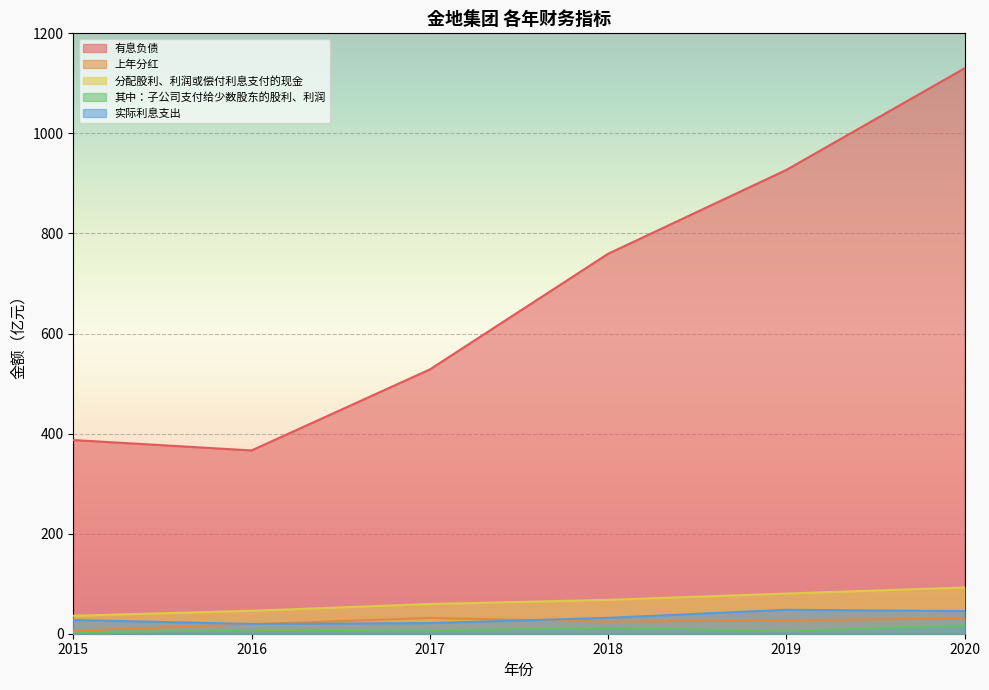

Reading left to right, extract all data points from this chart.

有息负债: 2015=387.2	2016=366.3	2017=528.1	2018=759.3	2019=926.9	2020=1130.0
上年分红: 2015=5.8	2016=18.9	2017=31.6	2018=23.9	2019=27.1	2020=30.2
分配股利、利润或偿付利息支付的现金: 2015=36.0	2016=45.8	2017=59.4	2018=67.7	2019=80.3	2020=92.5
其中：子公司支付给少数股东的股利、利润: 2015=2.8	2016=7.3	2017=6.6	2018=12.0	2019=5.3	2020=17.0
实际利息支出: 2015=27.4	2016=19.6	2017=21.2	2018=31.7	2019=47.9	2020=45.2